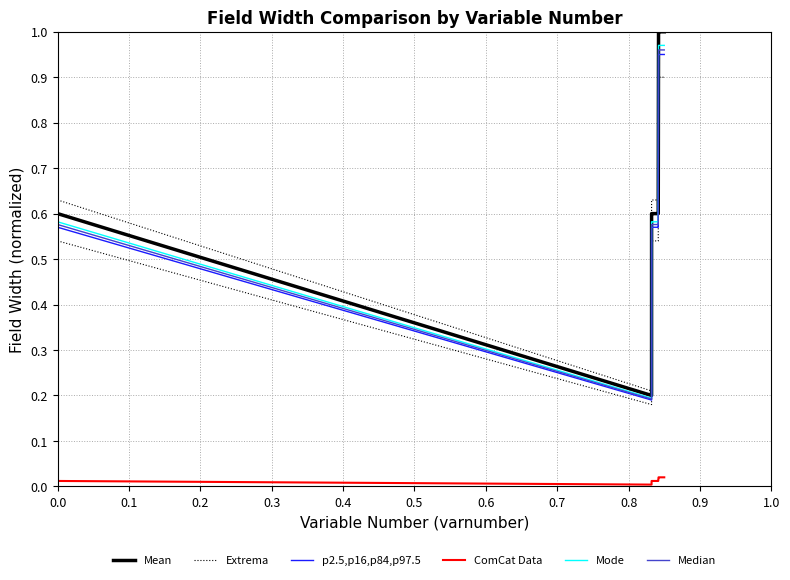

Is it true that ComCat Data equals 0.0 at 0.1?

False